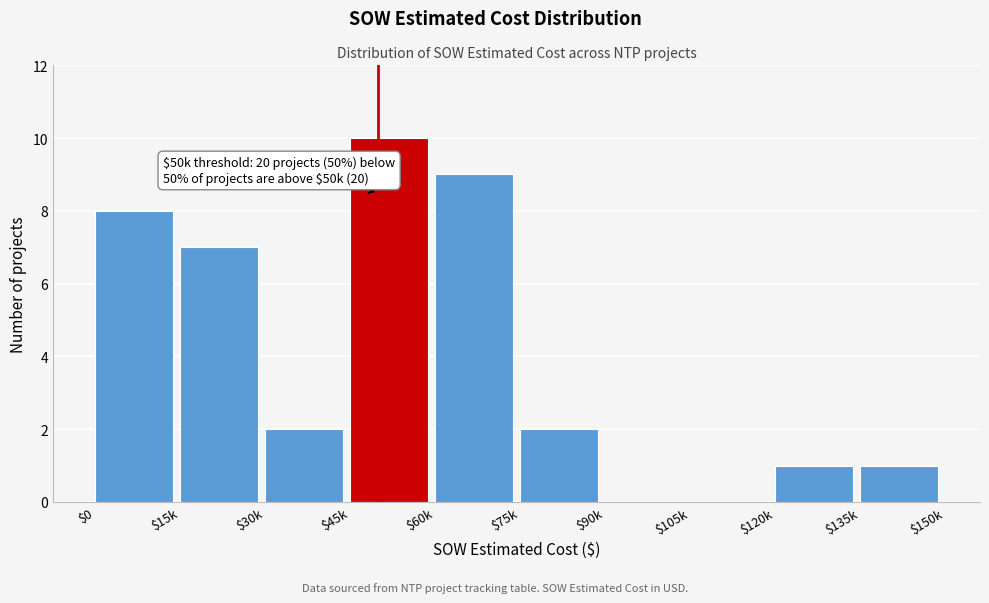

The chart shows a value of 0 at $105k. True or false?

True